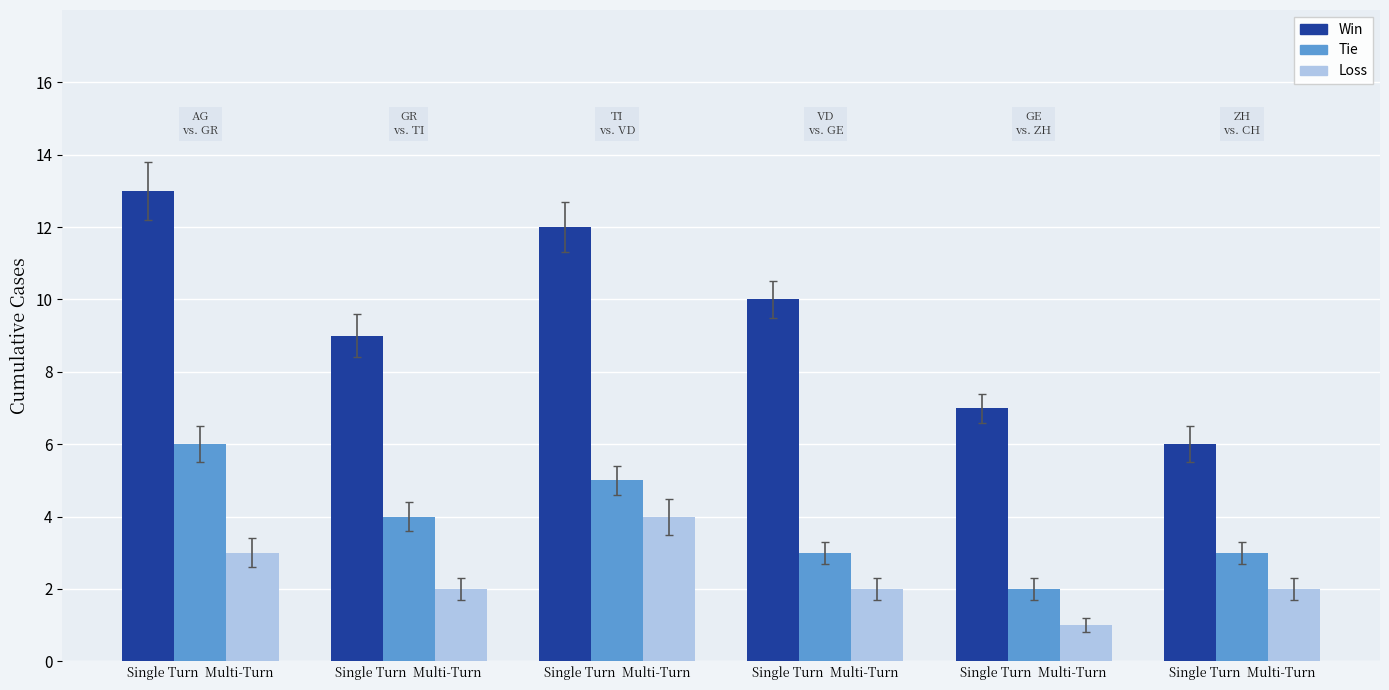

Is the value of Loss at Single Turn  Multi-Turn greater than the value of Win at Single Turn  Multi-Turn?

No